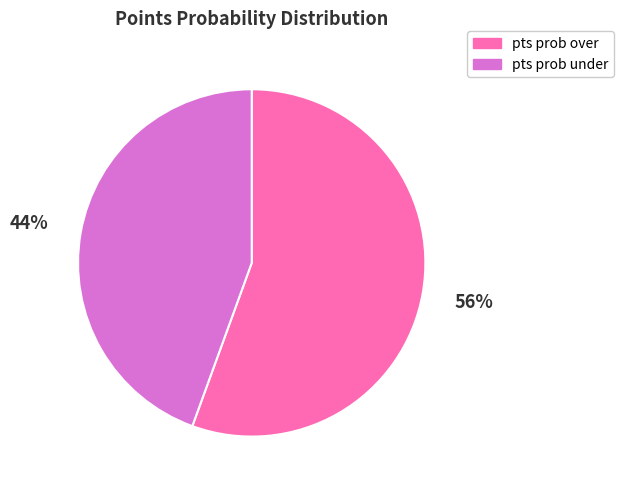

Count the number of slices in the pie.

2